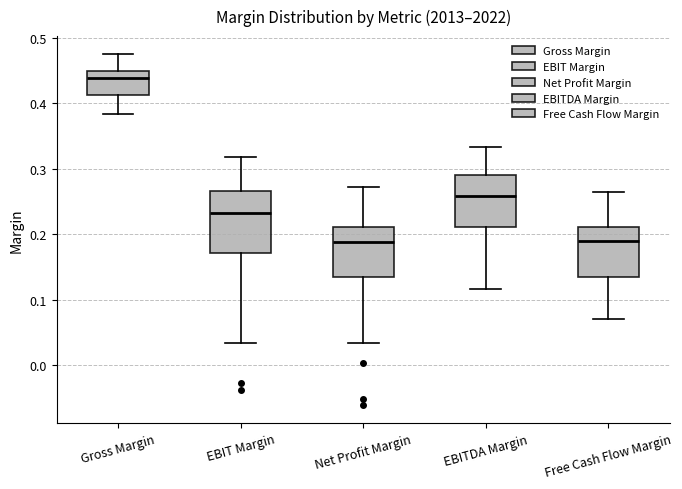

Comparing the boxes themselves (not the whiskers), which one is the tallest?

EBIT Margin